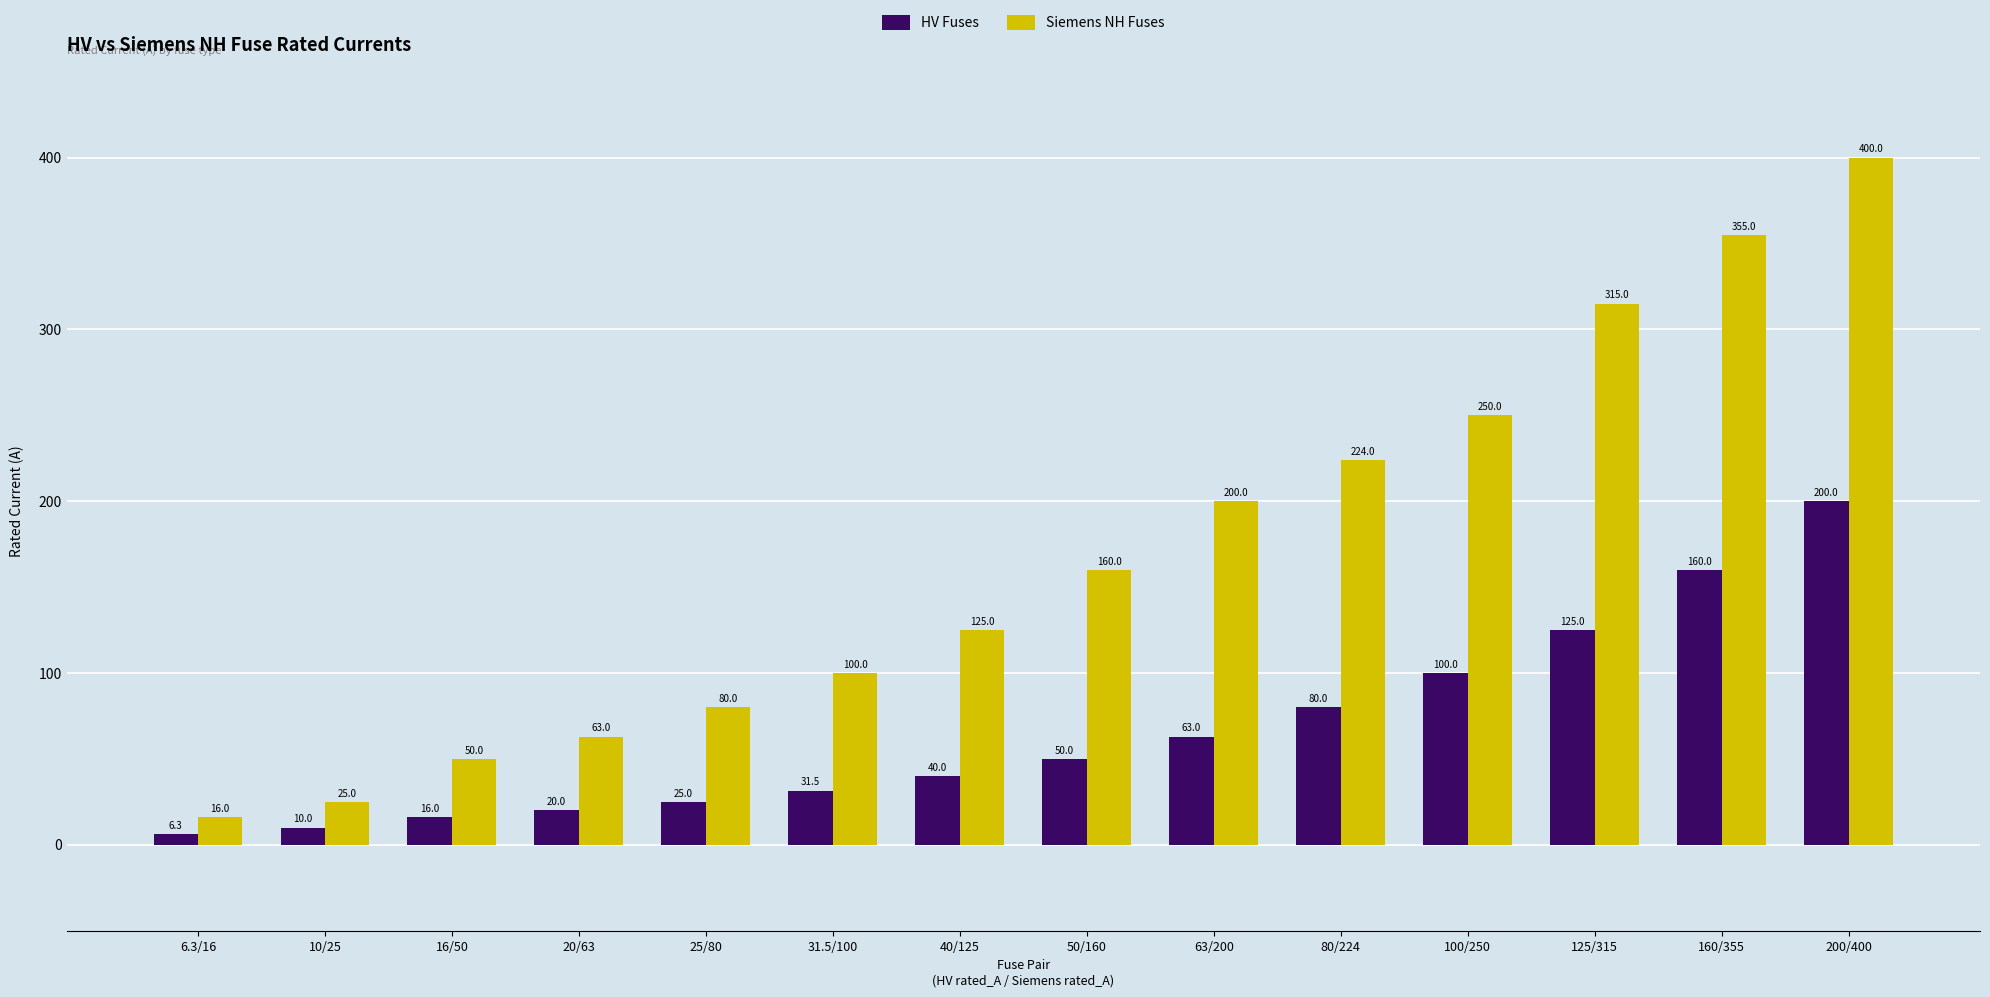

What is the sum of the HV Fuses values at 10/25 and 200/400?

210.0